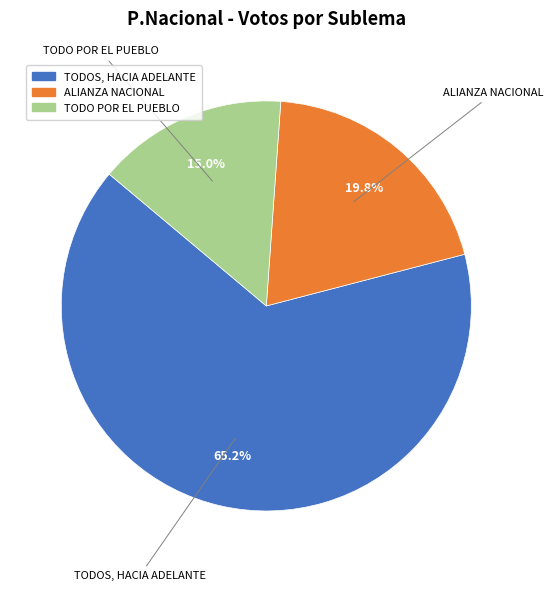

To the nearest percent, what portion does TODO POR EL PUEBLO represent?

15%